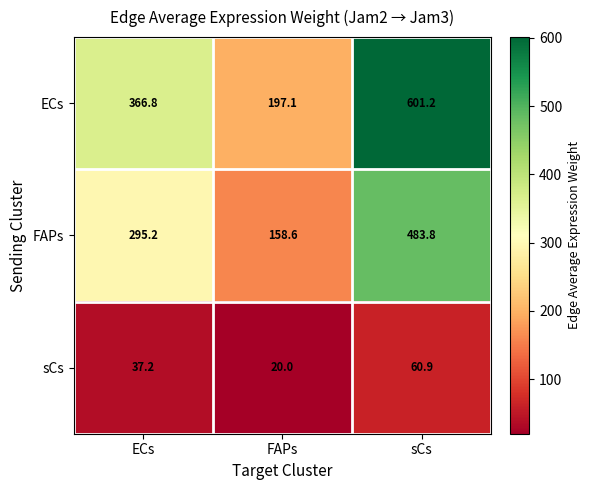

At which category is the sum across all series the highest?

sCs